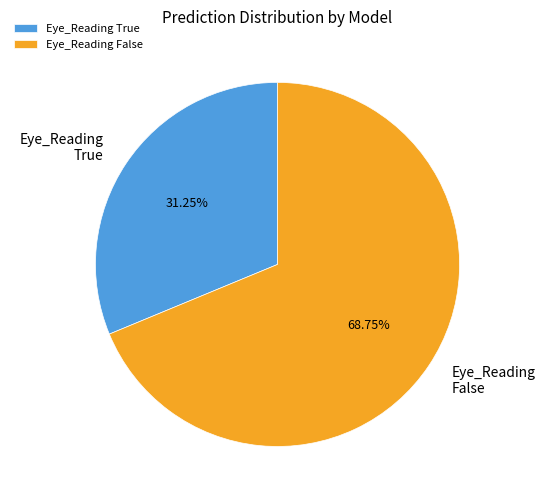

Which slice is the largest?

Eye_Reading False